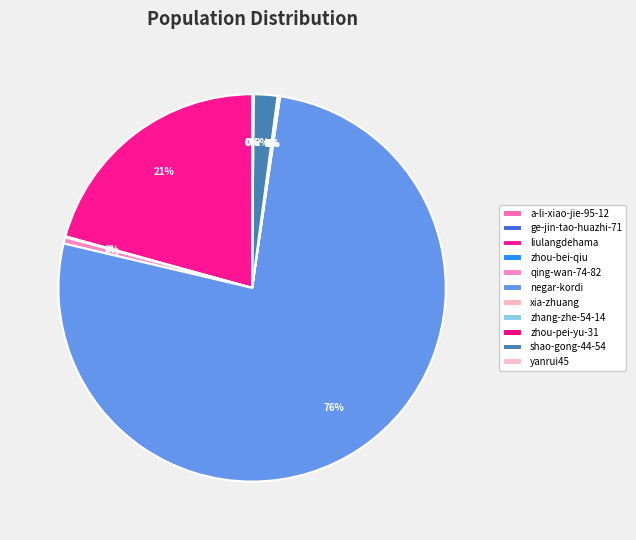

How many slices are in this pie chart?

11